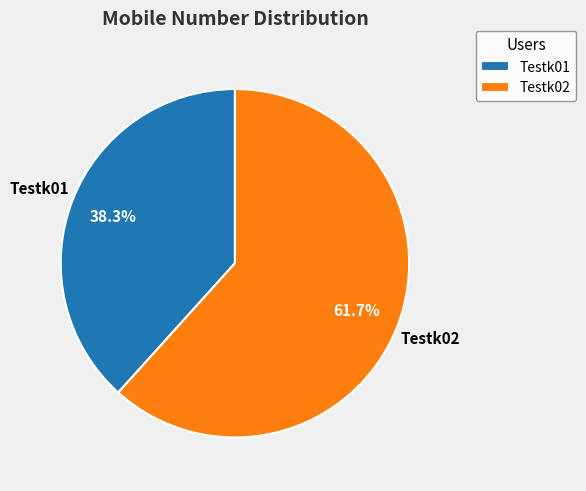

How much of the chart is everything except Testk01?

61.7%